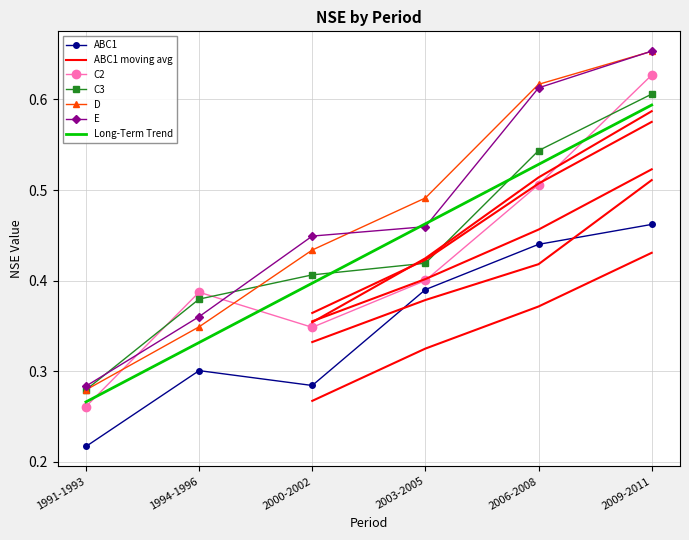

Which series has the largest total across all categories?

D